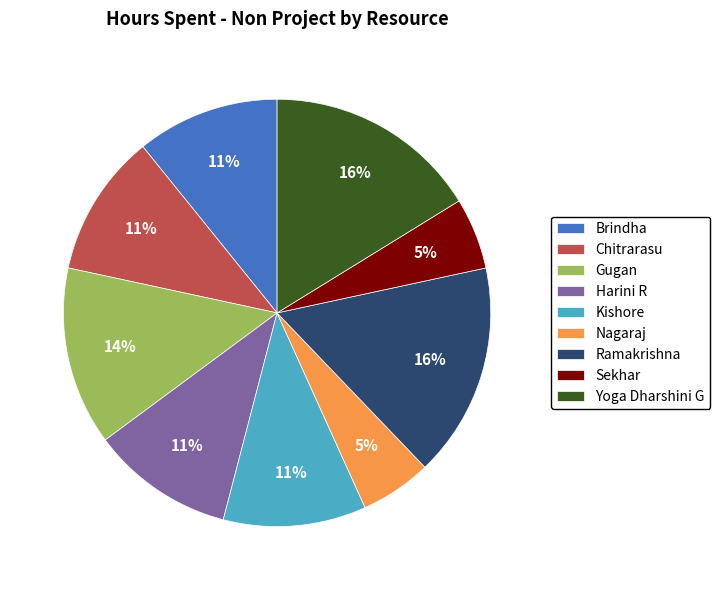

To the nearest percent, what portion does Yoga Dharshini G represent?

16%